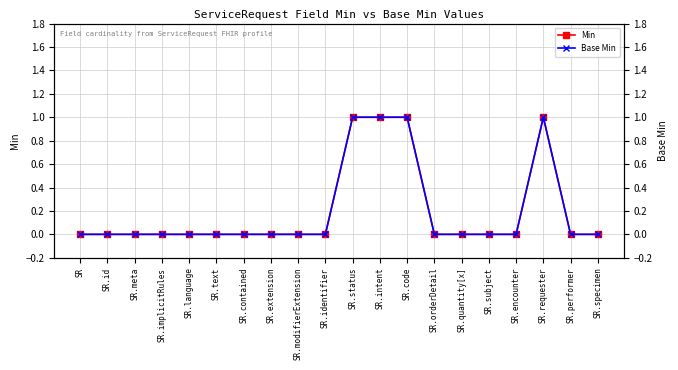

True or false: Min and Base Min intersect in this chart.

False